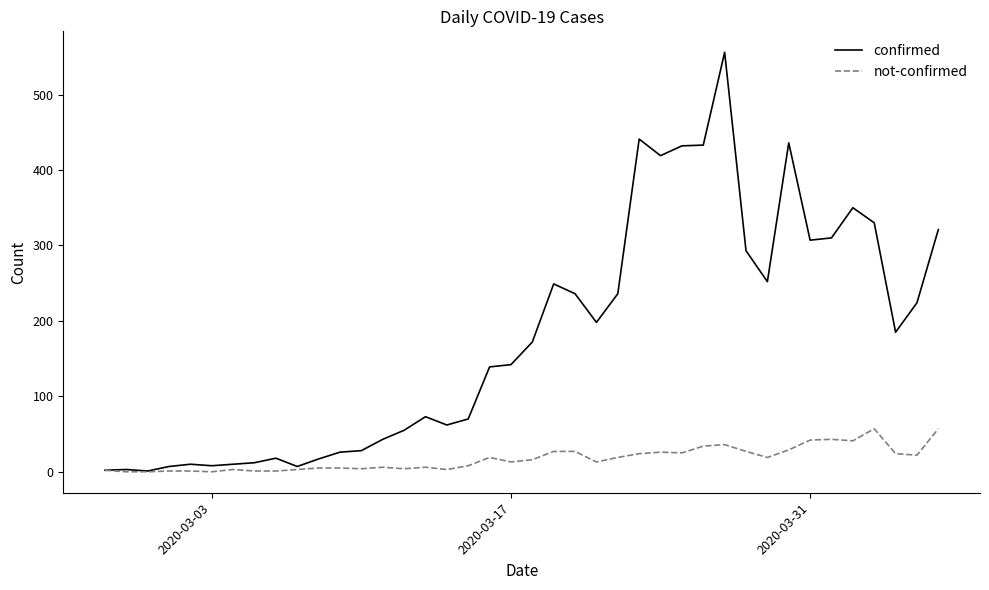

What is the greatest value displayed?

556